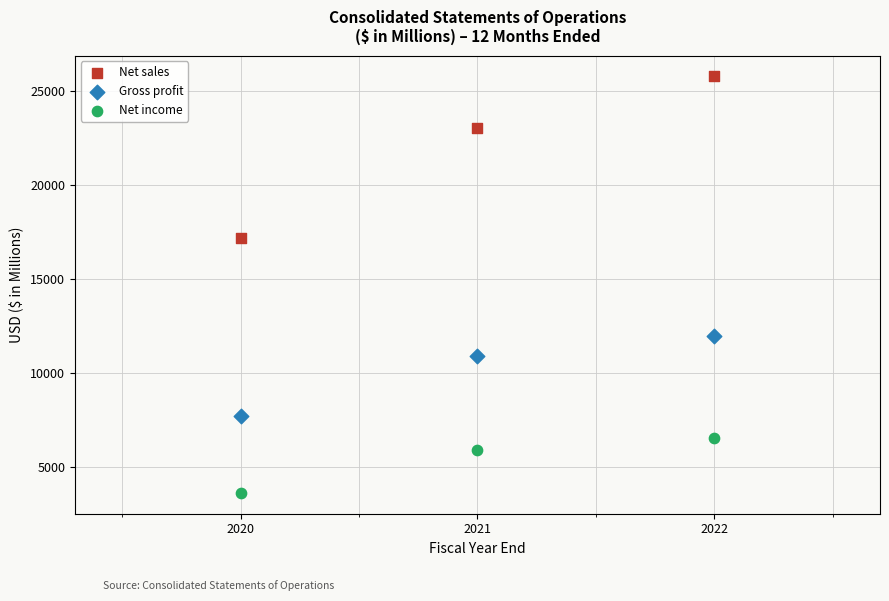

Which series reaches the minimum Y coordinate?

Net income